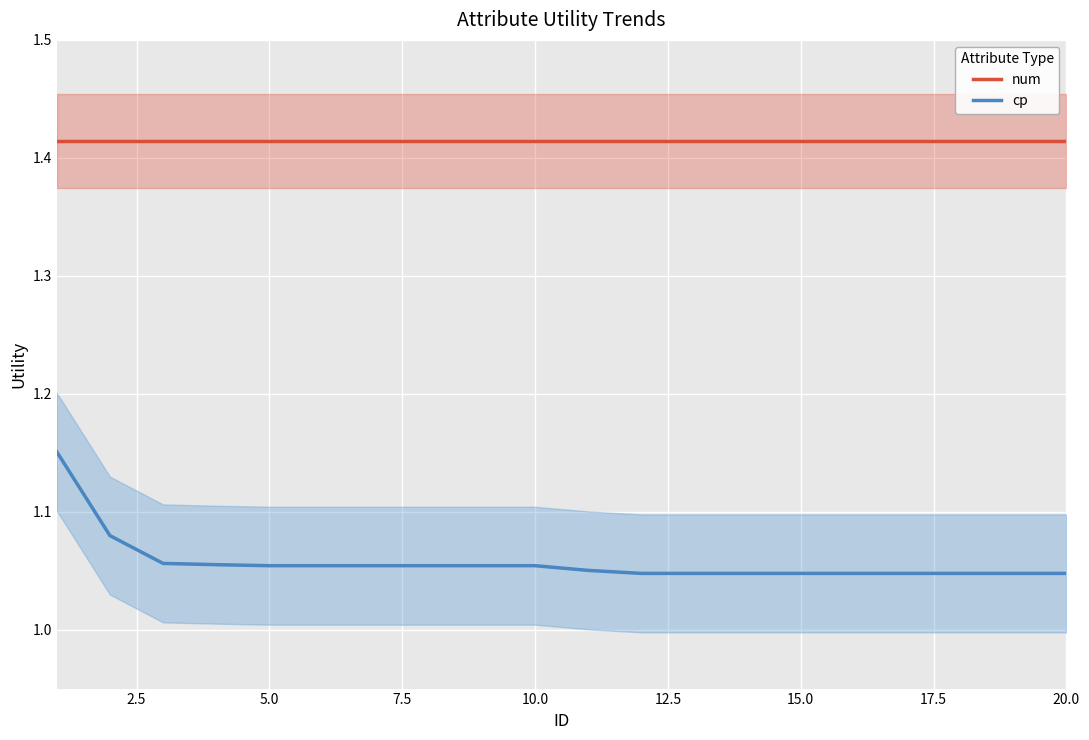

True or false: num has more than 0 points higher than both neighbors.

False